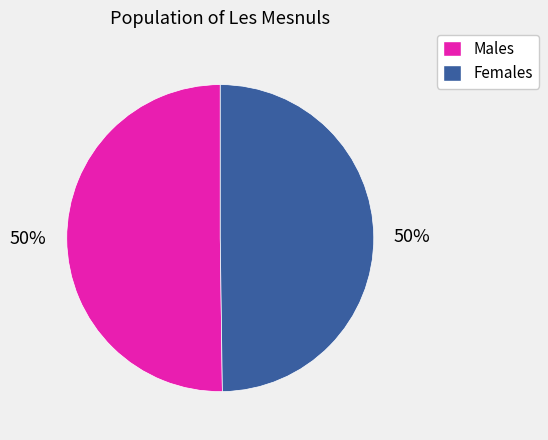

Is it true that Males is 63% of the pie?

False